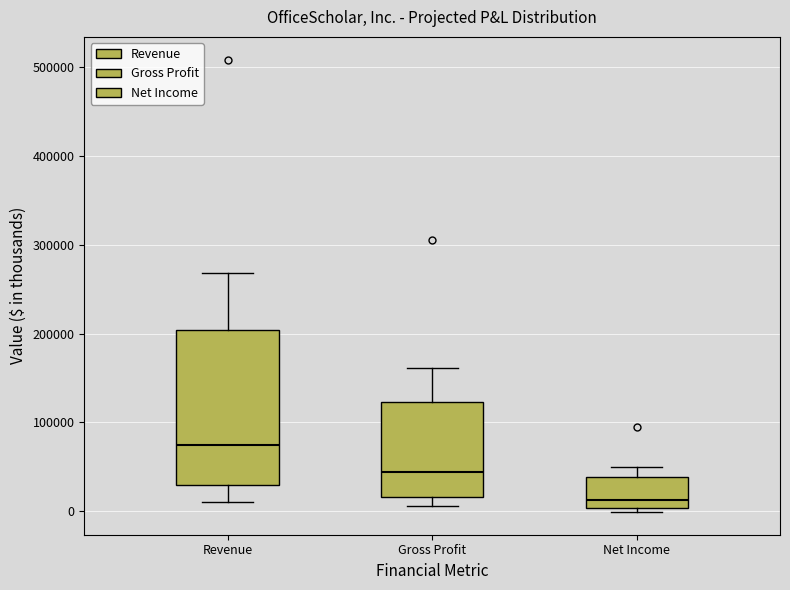

Which box is the tallest, from its lower edge to its upper edge?

Revenue